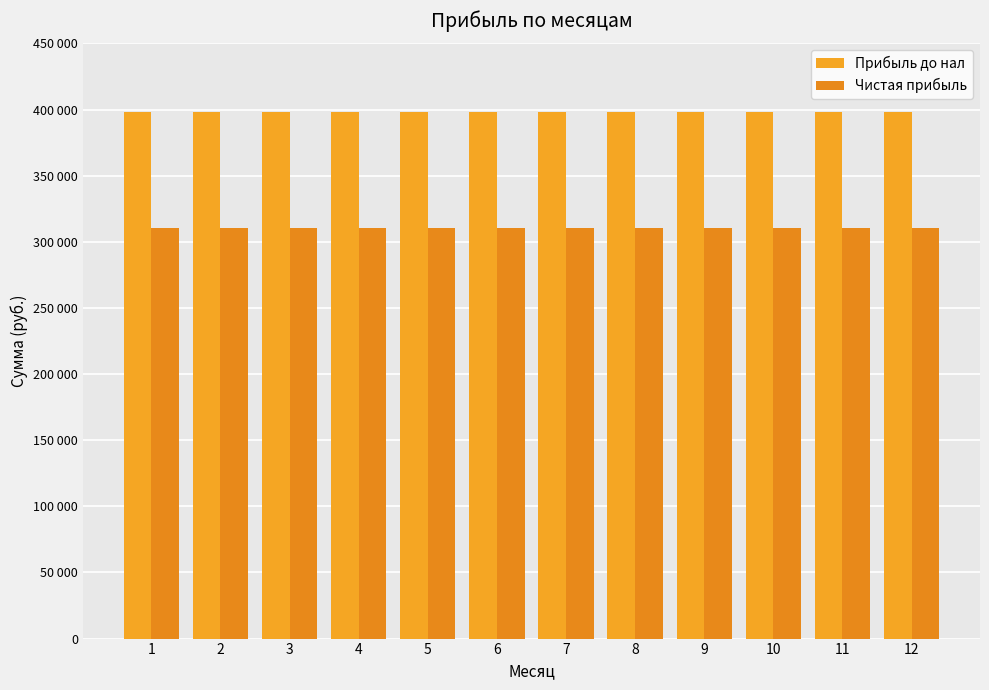

List the labels in order of Прибыль до нал value, smallest first.

1, 2, 3, 4, 5, 6, 7, 8, 9, 10, 11, 12